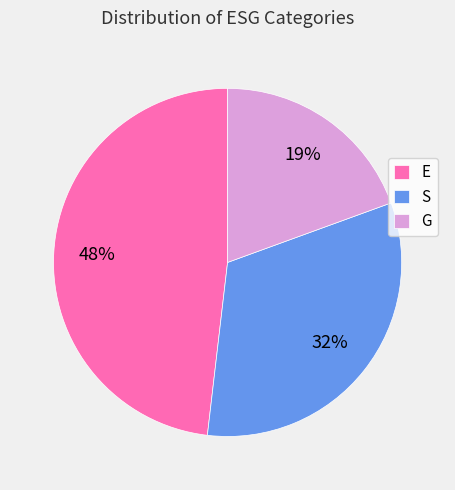

Rank the categories by value from lowest to highest.

G, S, E